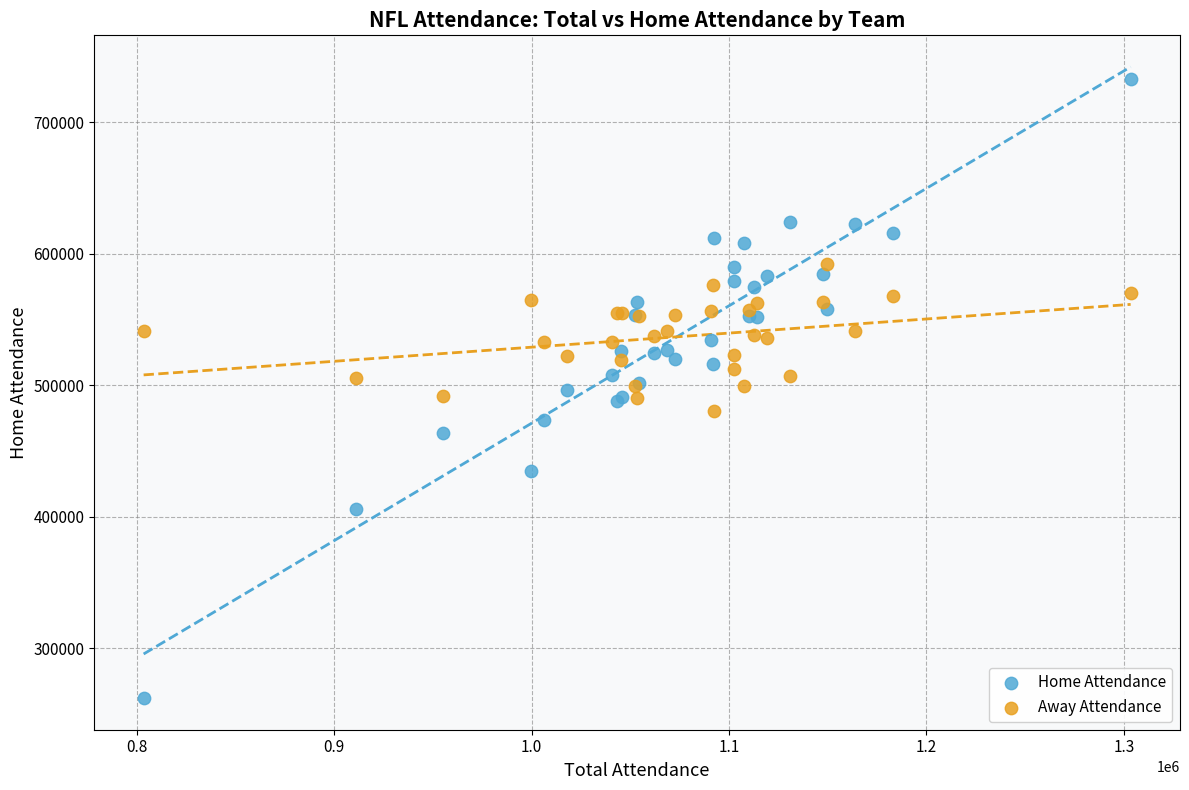

Which series contains the highest Y value?

Home Attendance